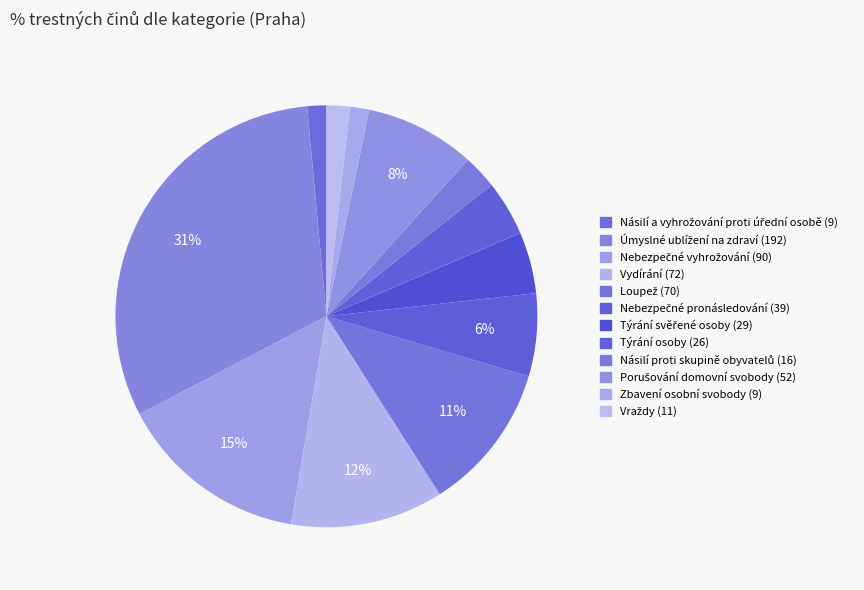

Rank the categories by value from highest to lowest.

Úmyslné ublížení na zdraví (192), Nebezpečné vyhrožování (90), Vydírání (72), Loupež (70), Porušování domovní svobody (52), Nebezpečné pronásledování (39), Týrání svěřené osoby (29), Týrání osoby (26), Násilí proti skupině obyvatelů (16), Vraždy (11), Násilí a vyhrožování proti úřední osobě (9), Zbavení osobní svobody (9)